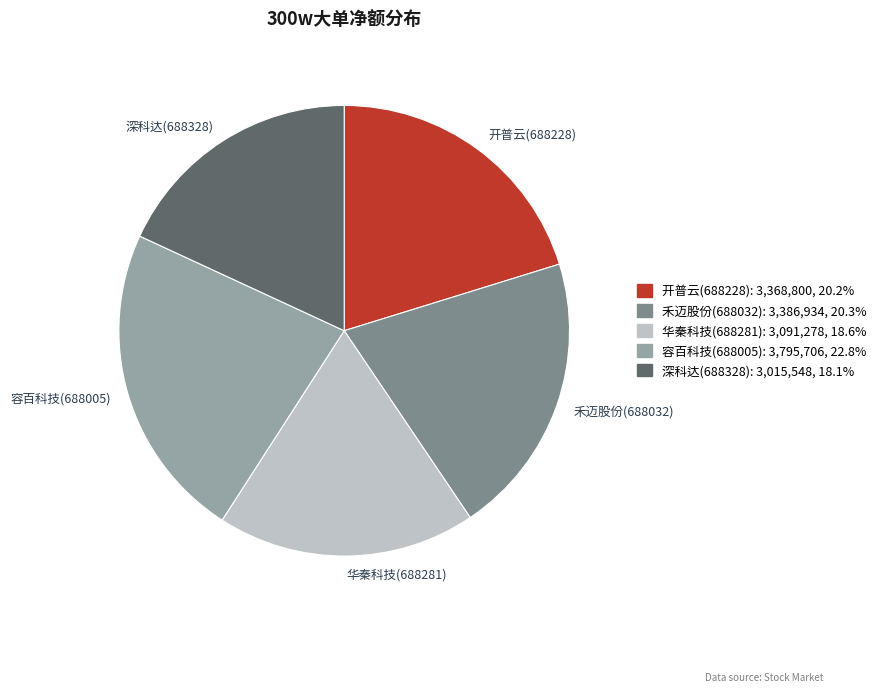

Combined, do 禾迈股份(688032) and 容百科技(688005) account for over 50%?

No